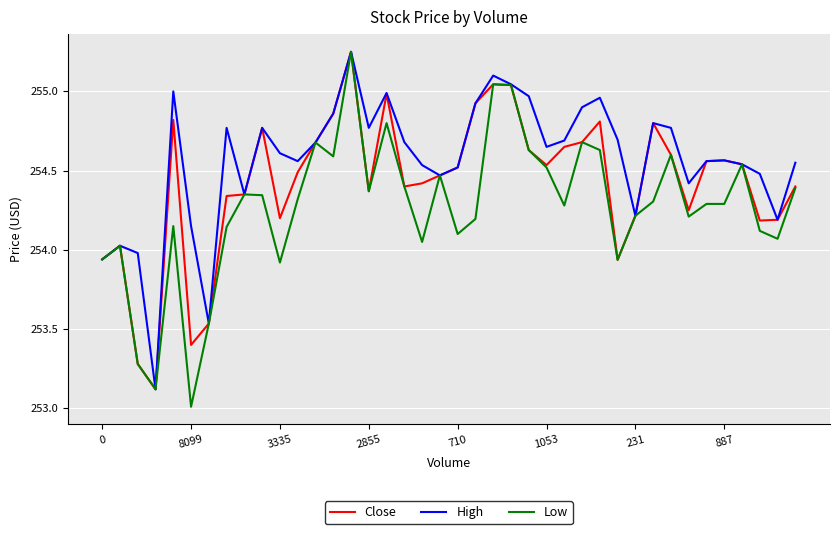

Which series has the largest range (max minus min)?

Low